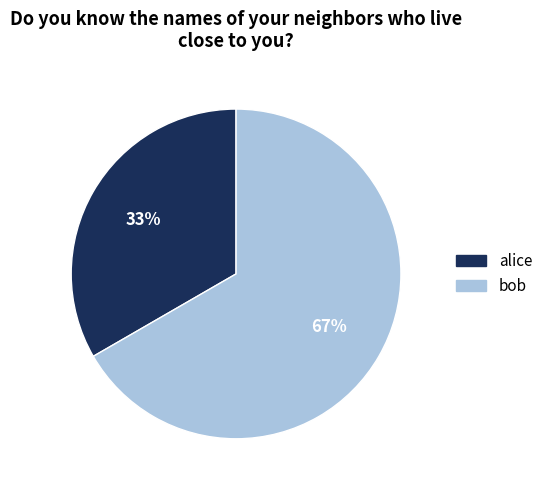

To the nearest percent, what is the combined percentage of alice and bob?

100%